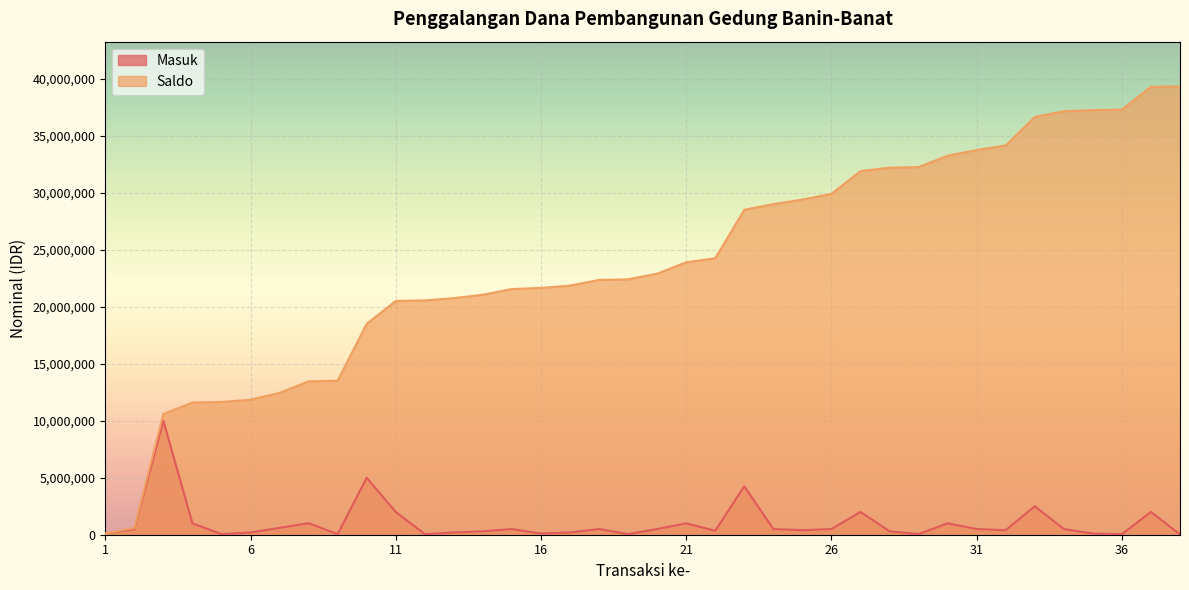

Does the chart display data point markers on the line(s)?

No